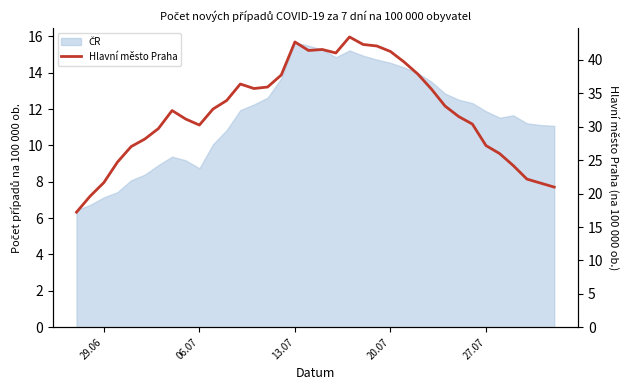

Does the chart have visible grid lines?

No